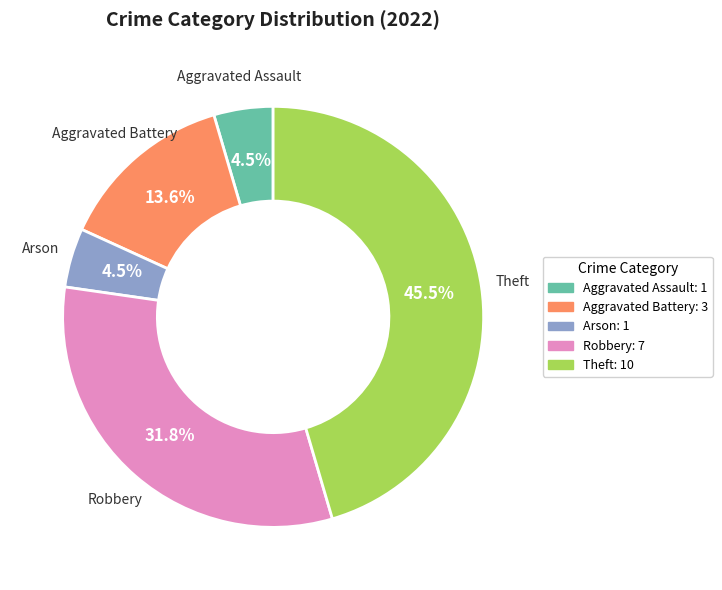

Do Arson: 1 and Aggravated Assault: 1 together represent more than half of the pie?

No